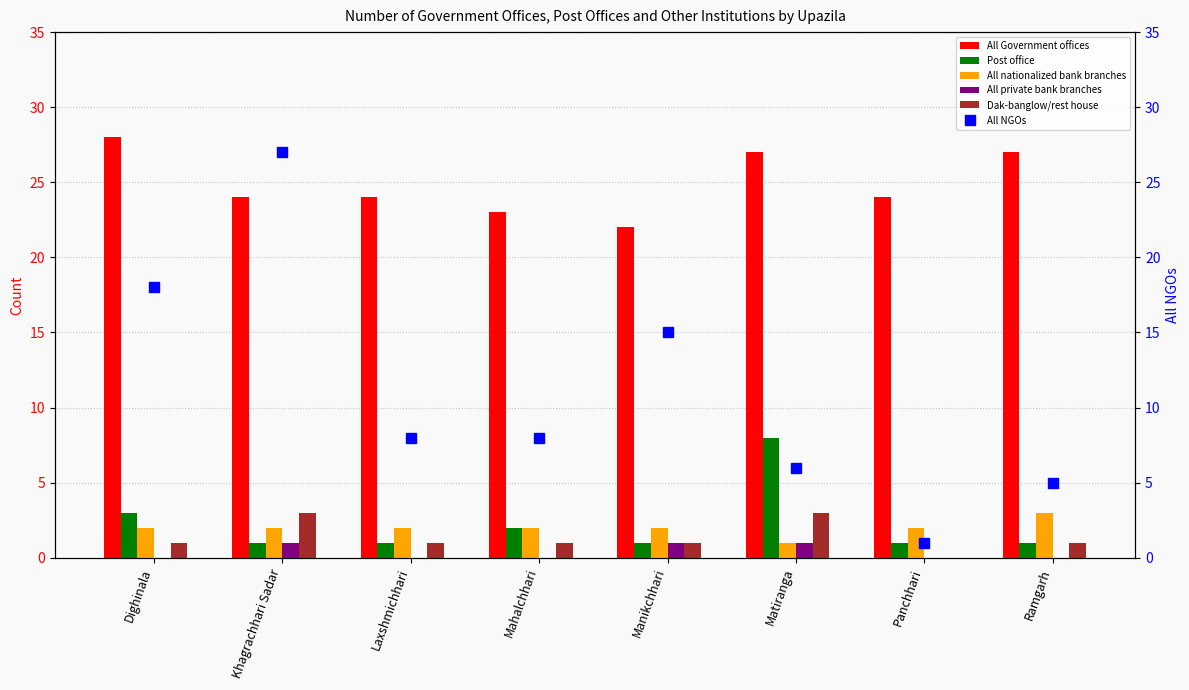

Is the value of All Government offices at Laxshmichhari greater than the value of All nationalized bank branches at Matiranga?

Yes